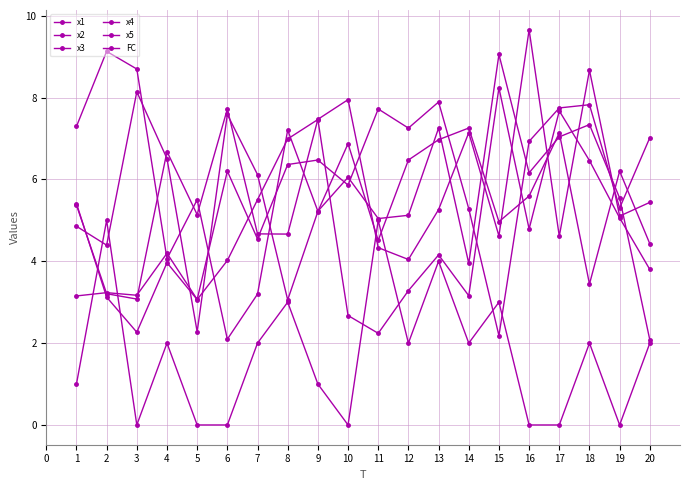

At which category does x4 reach its first local peak?

4